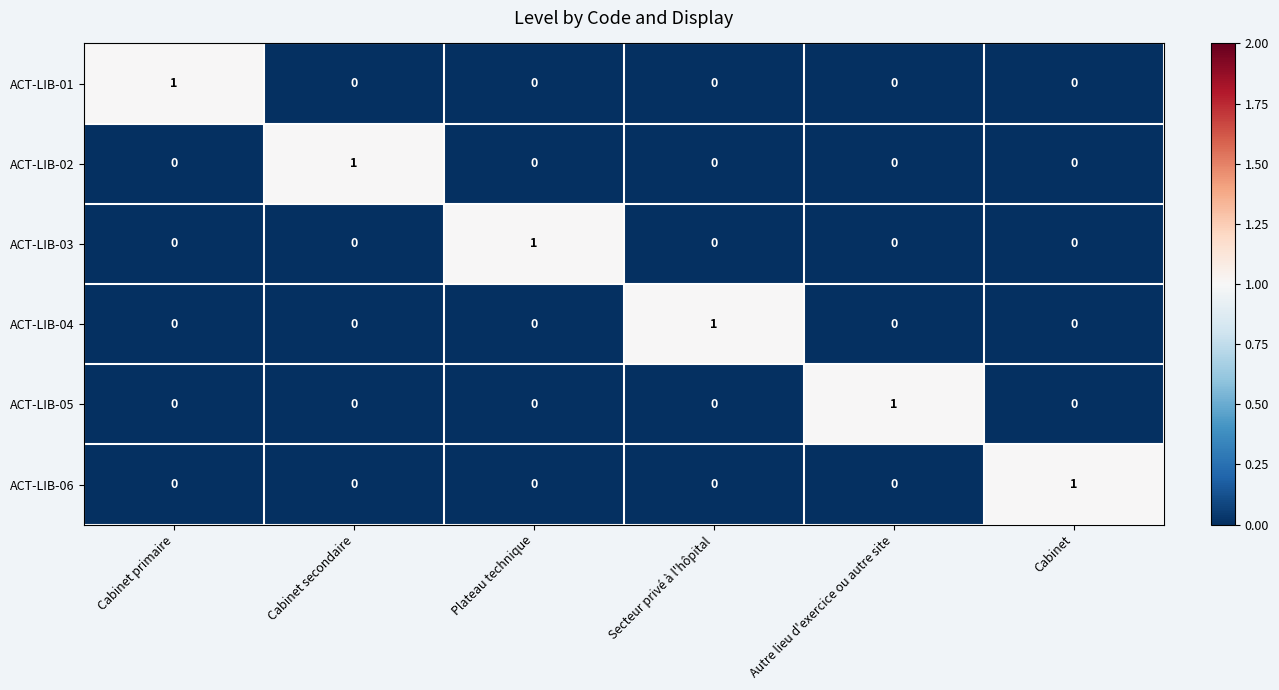

How many ACT-LIB-02 values are between 0 and 1?

6